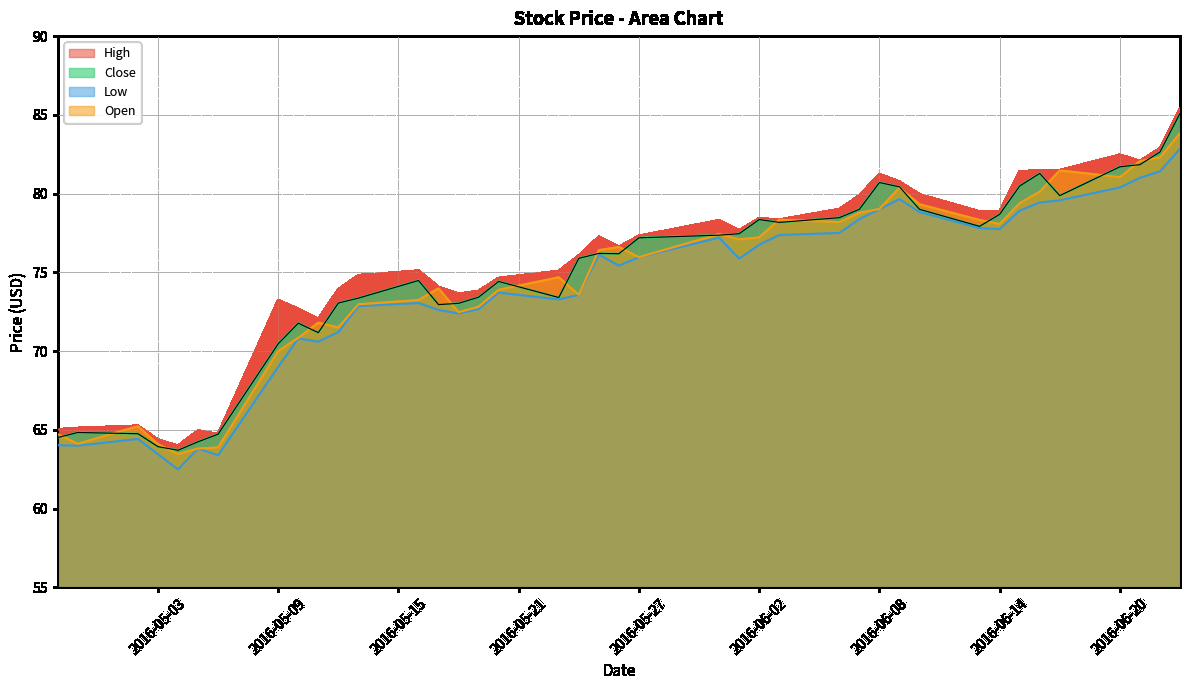

True or false: Low and Close intersect in this chart.

False